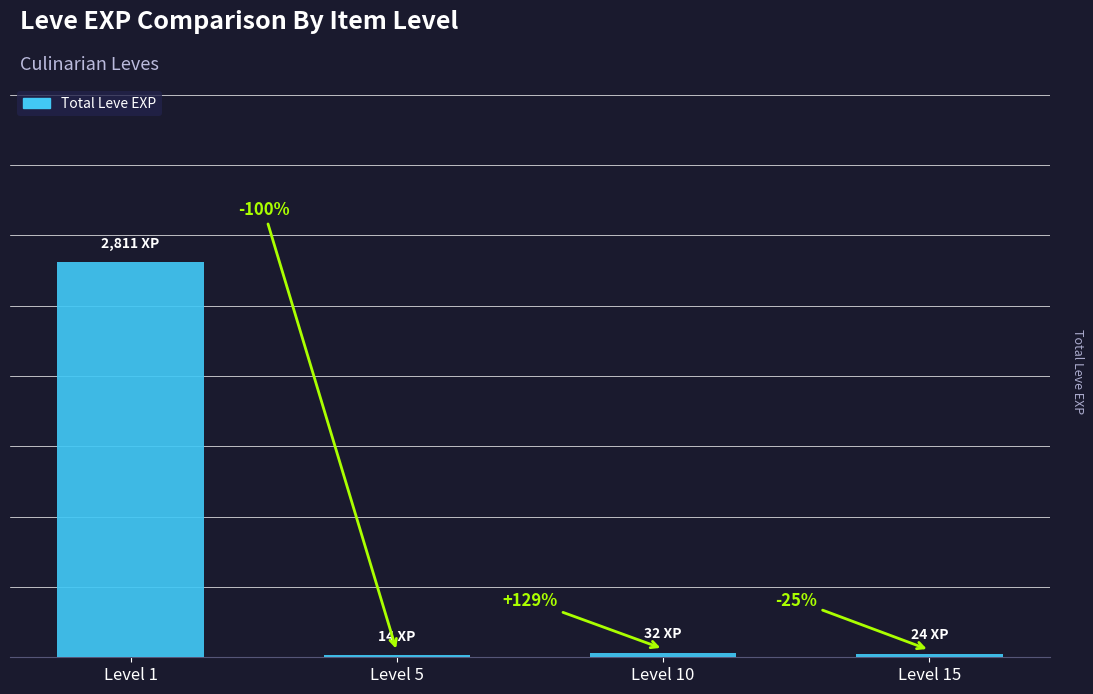

Where is the data nearest to the value 1412?

Level 10